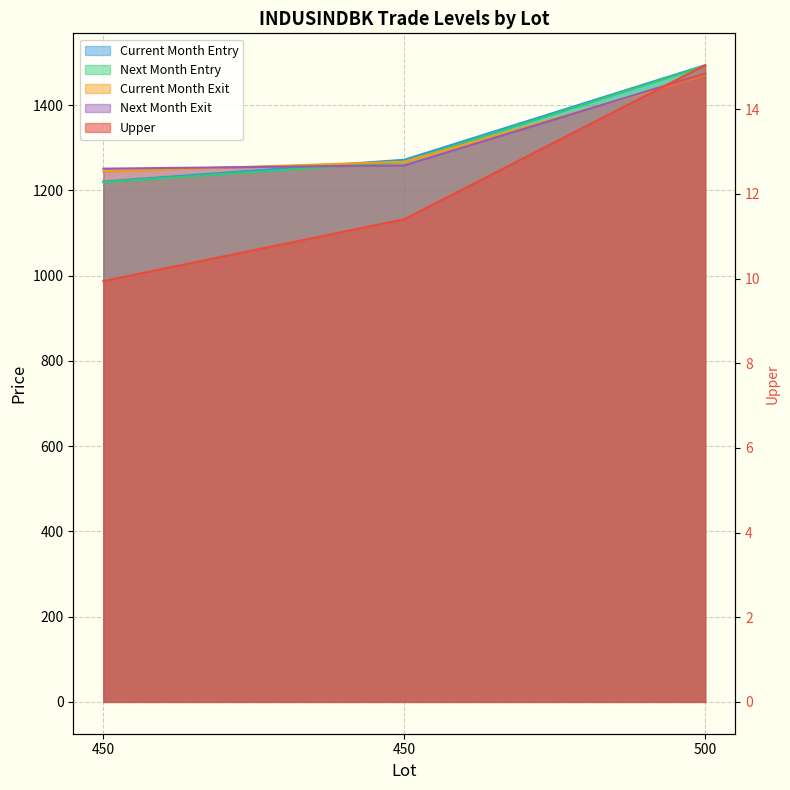

Does the chart display data point markers on the line(s)?

No